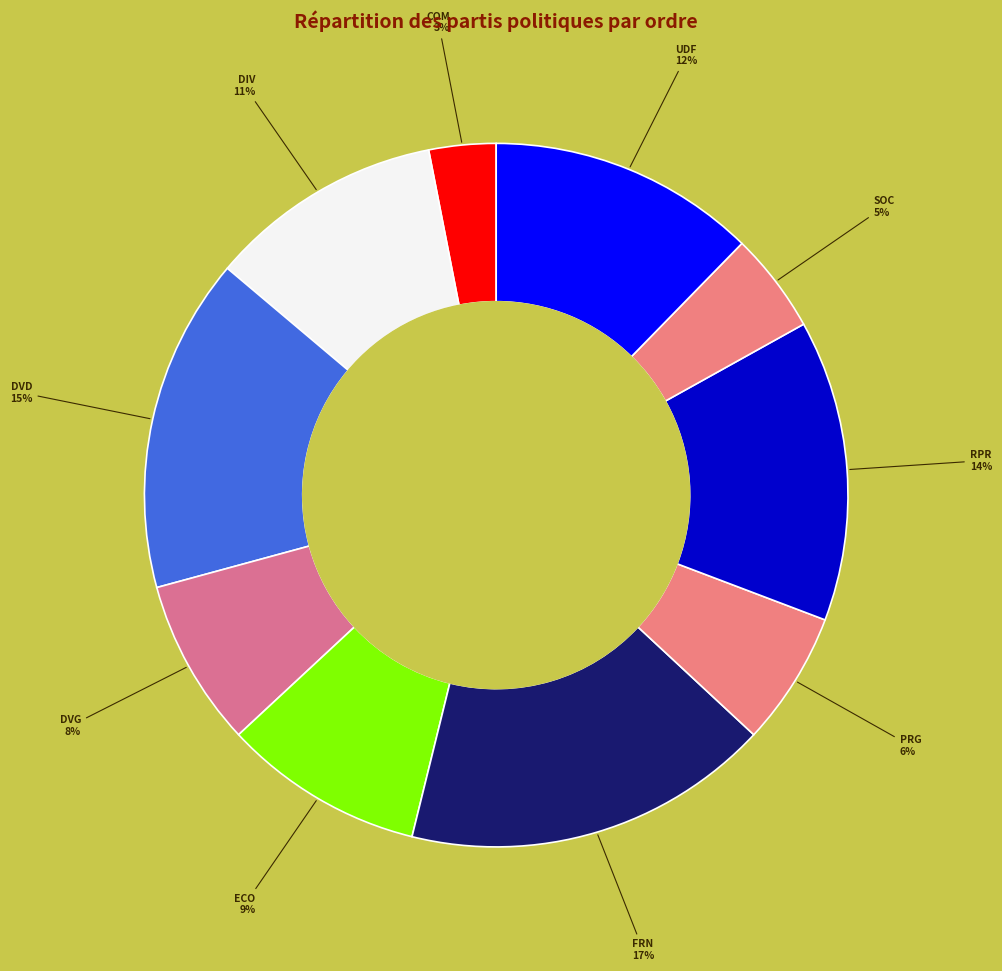

Rank the categories by value from lowest to highest.

COM, SOC, PRG, DVG, ECO, DIV, UDF, RPR, DVD, FRN